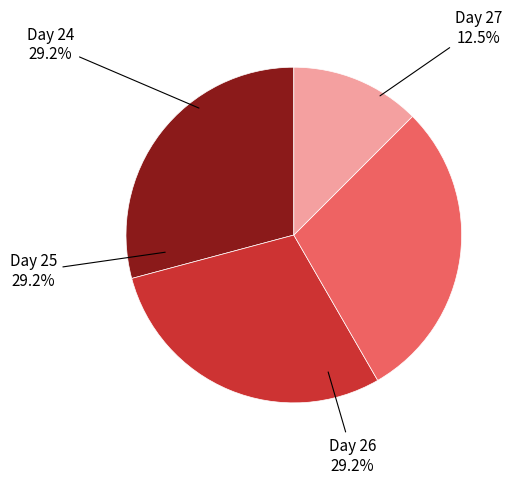

Is there a majority slice in this chart?

No